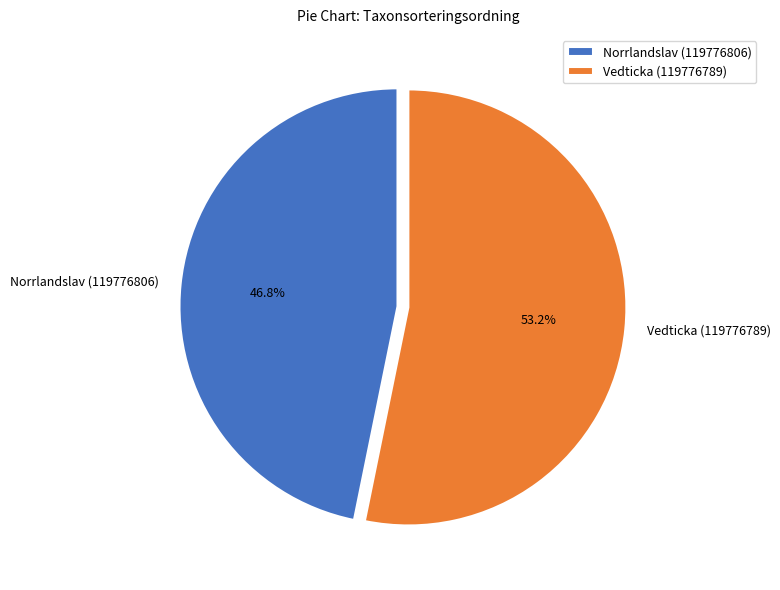

Which has a higher value, Vedticka (119776789) or Norrlandslav (119776806)?

Vedticka (119776789)